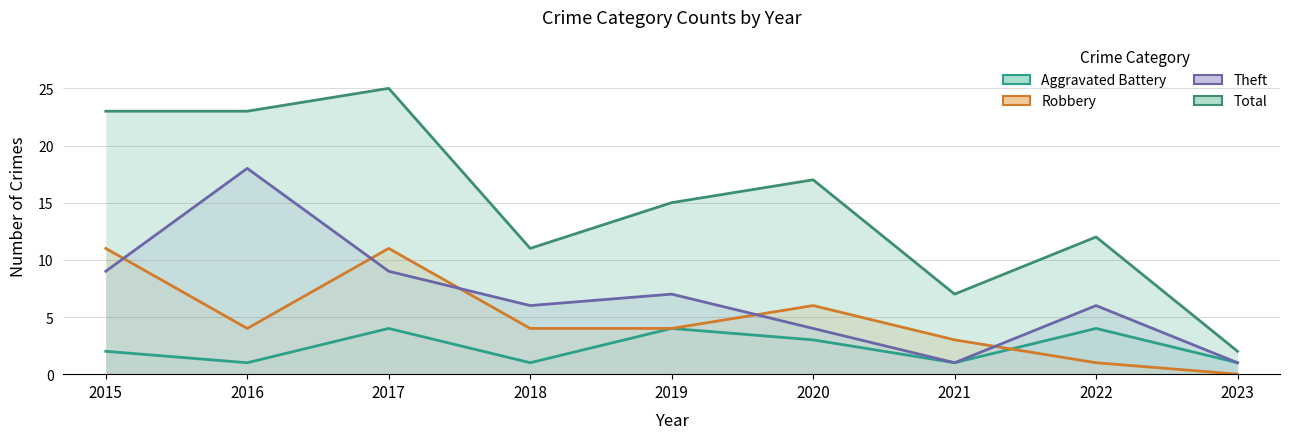

How many lines are shown in the chart?

4